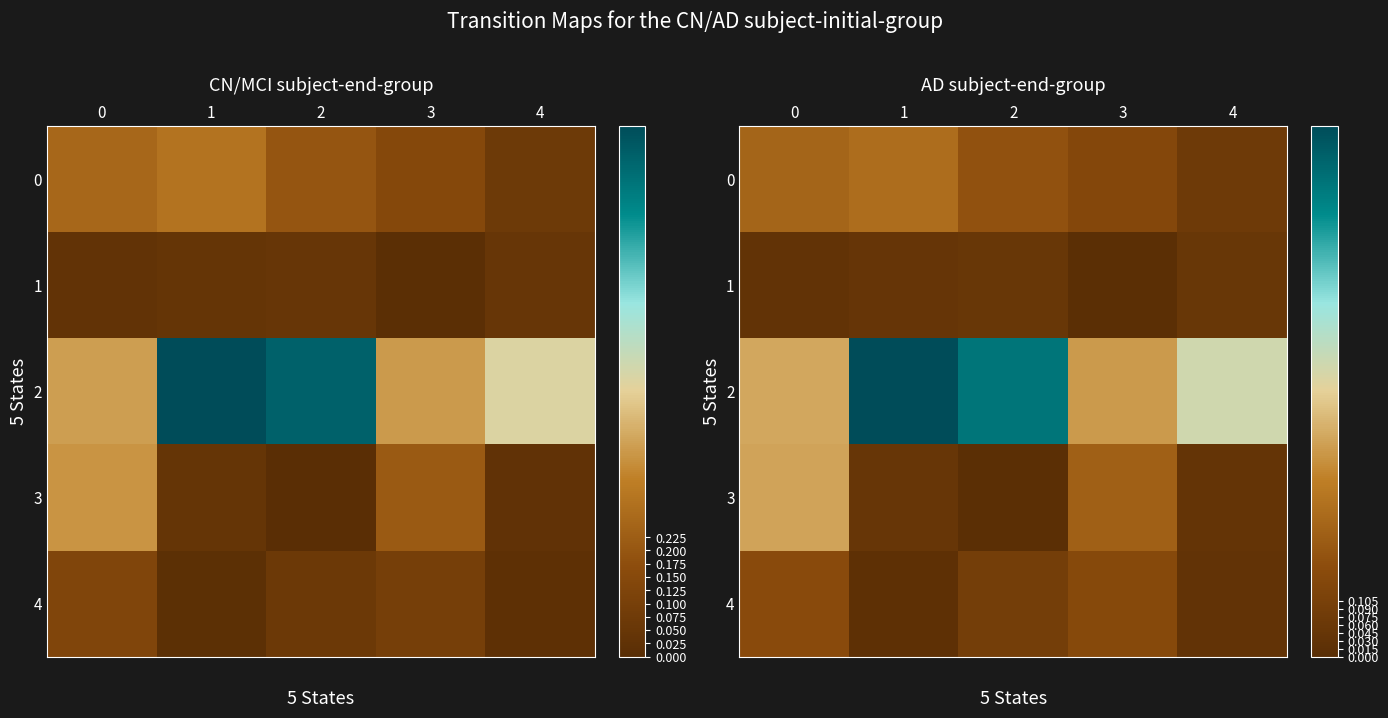

The value of 1 at 3 is 0.0. True or false?

True